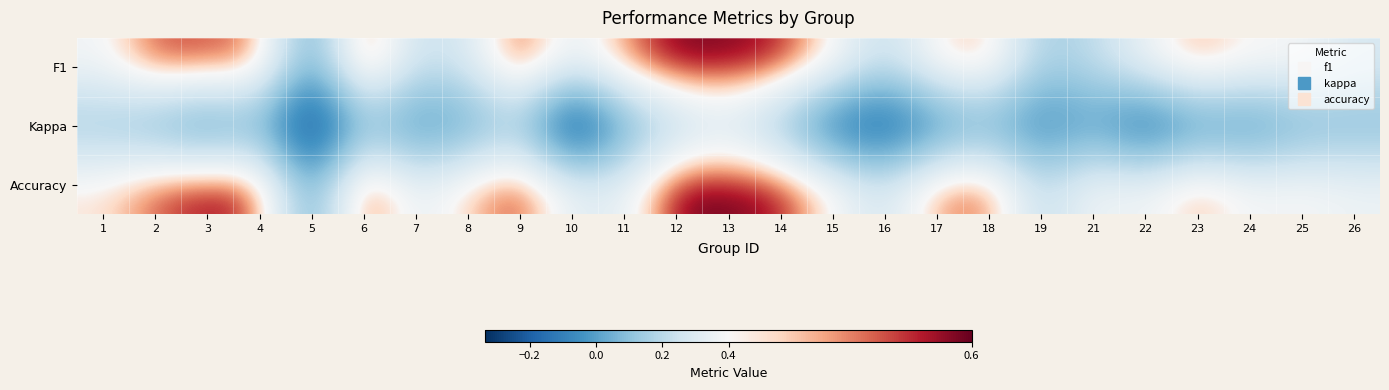

Count the number of data series in this chart.

3